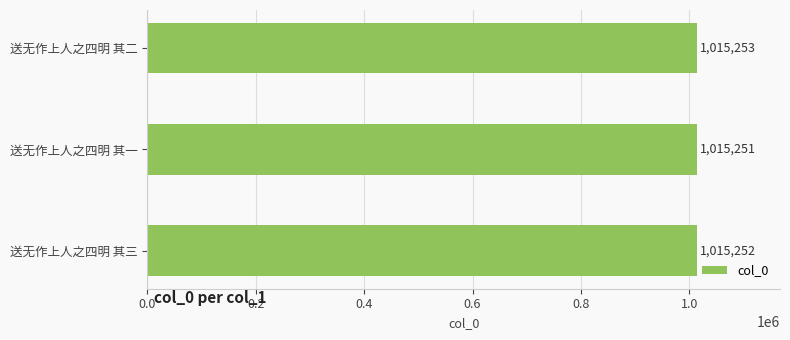

True or false: the data shows 603297 at 送无作上人之四明 其三.

False